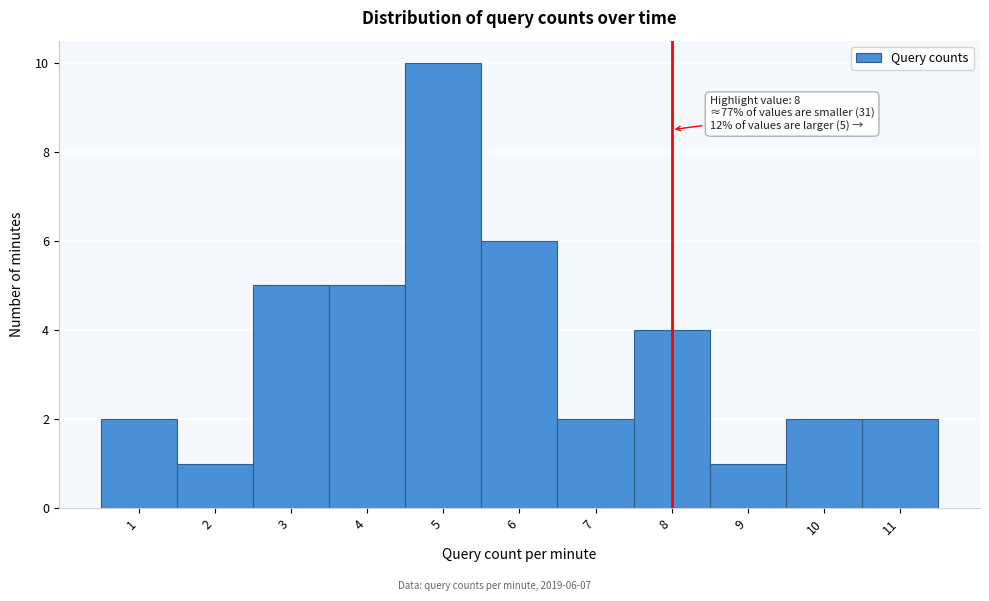

Over which range of the x-axis is the bar tallest?

4.5 to 5.5